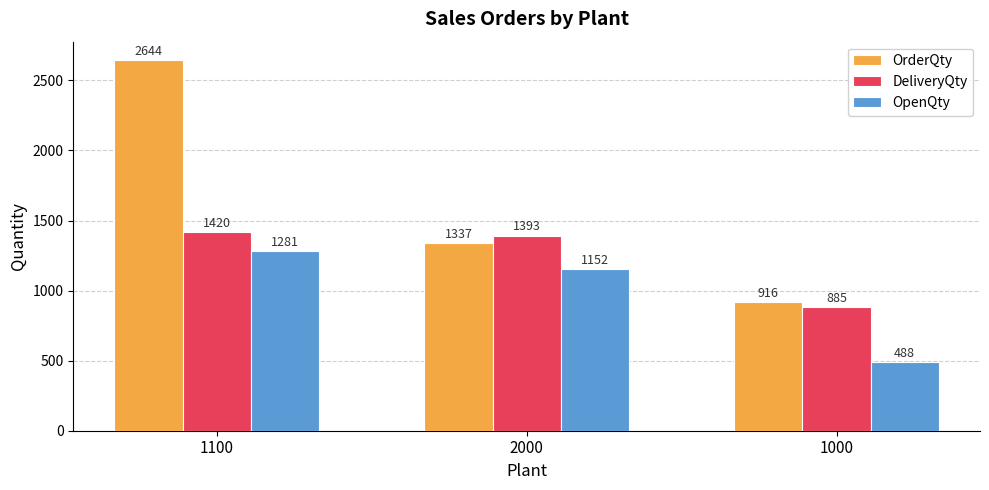

Which series has the largest total across all categories?

OrderQty